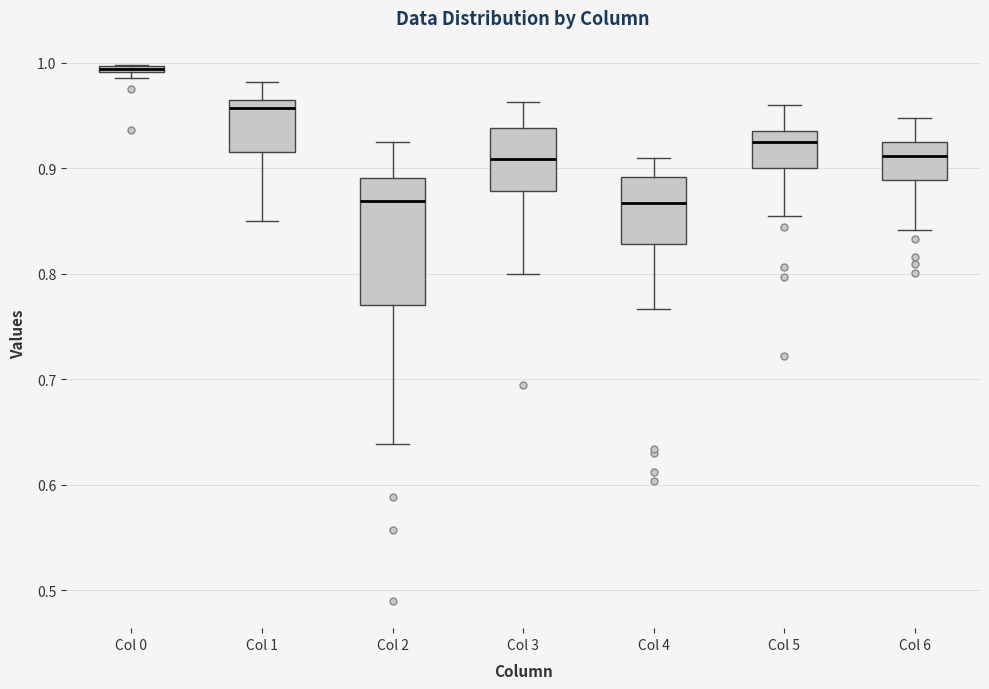

Which box is the tallest, from its lower edge to its upper edge?

Col 2